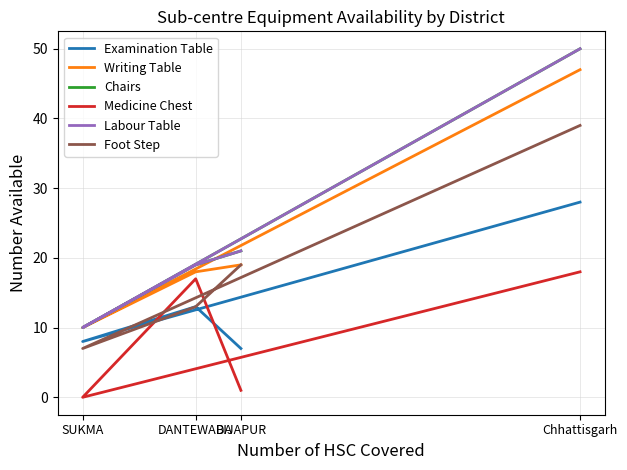

Which has a higher value, Chhattisgarh or DANTEWADA?

Chhattisgarh